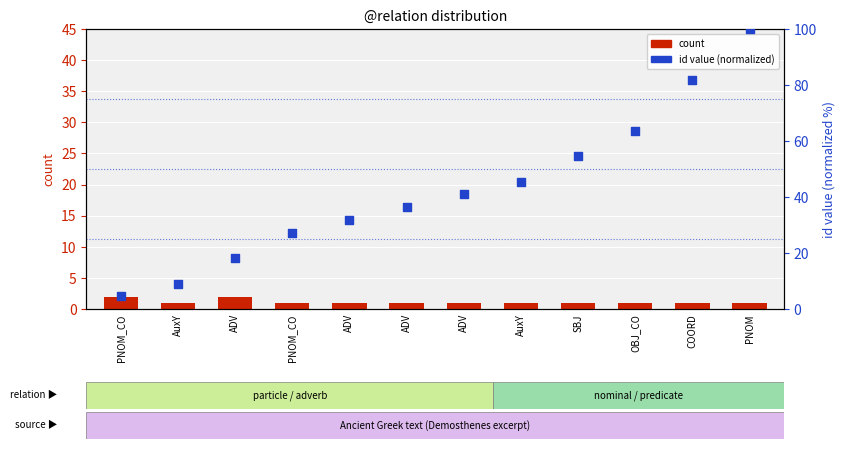

What are all the series names shown in the legend?

count, id value (normalized)